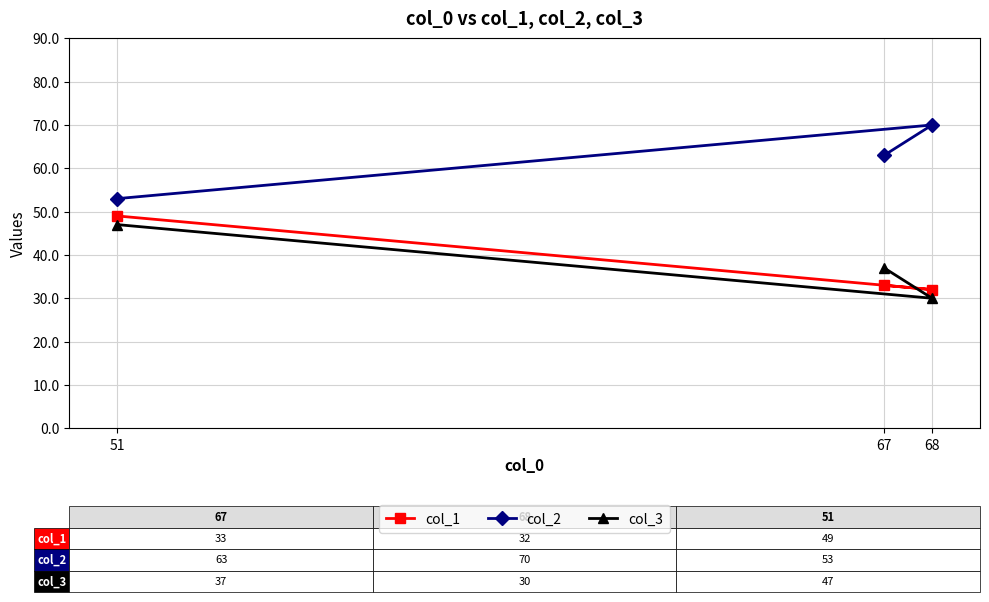

What is the value of the col_3 point at the 2nd from the left?

37